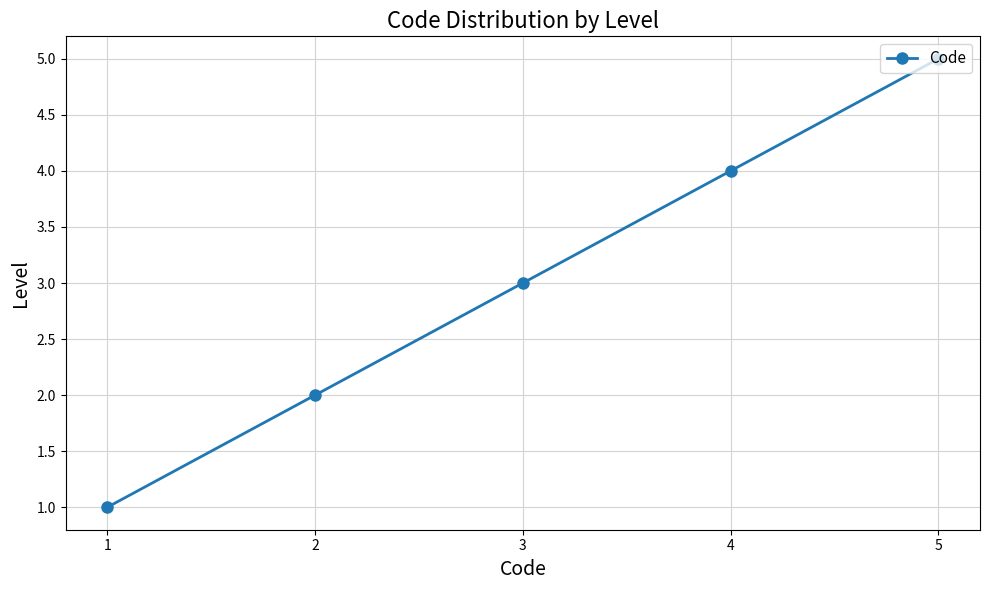

Rank the categories by value from lowest to highest.

1, 2, 3, 4, 5